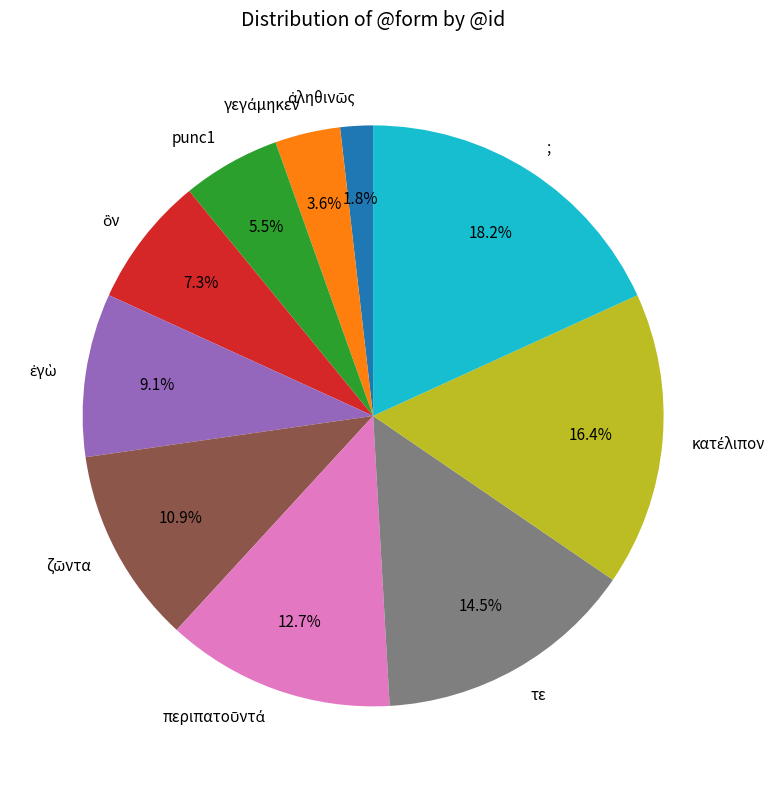

Does any single category account for the majority?

No